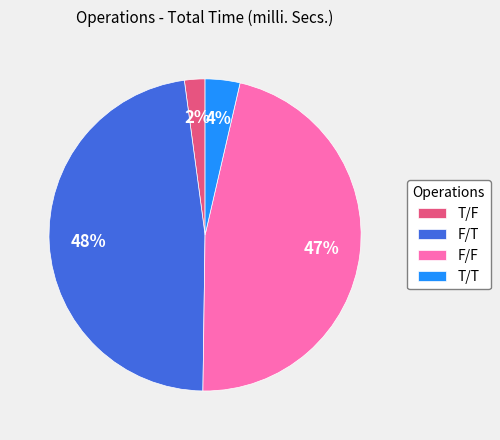

What is the largest slice in the pie chart?

F/T